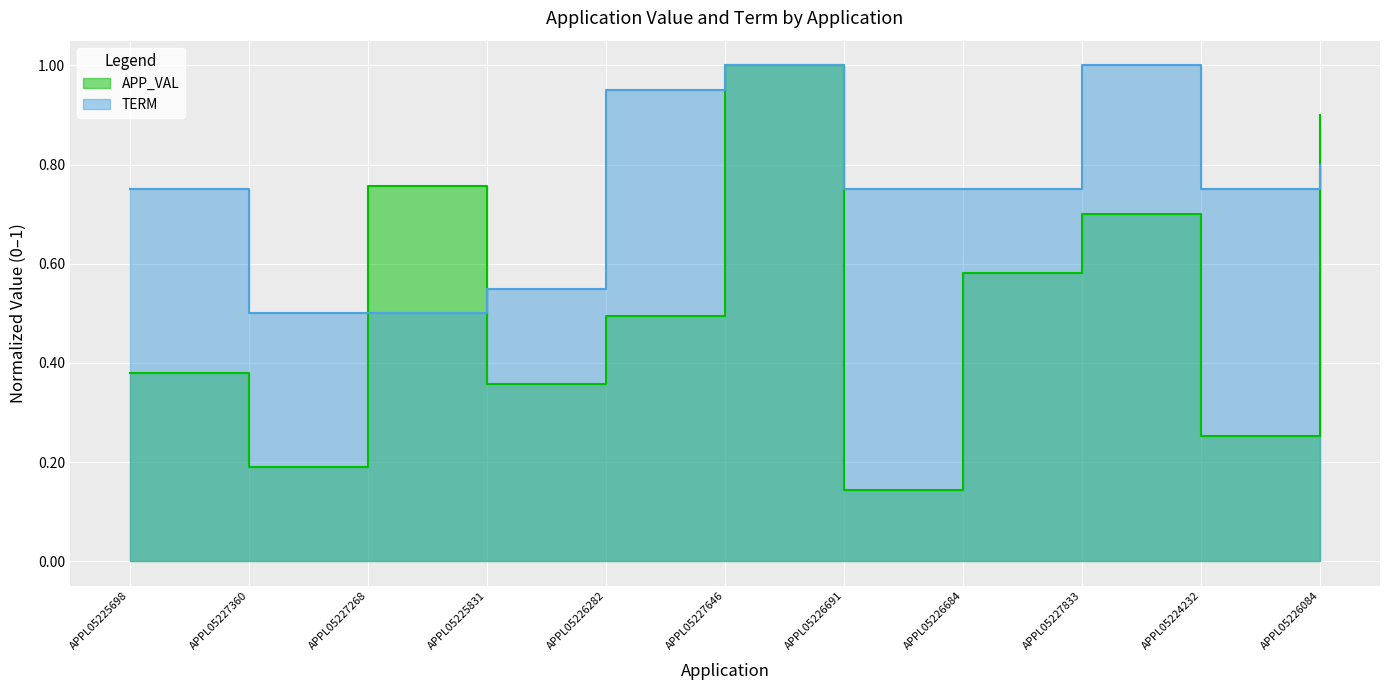

Count the TERM values in the range 0 to 1.

11